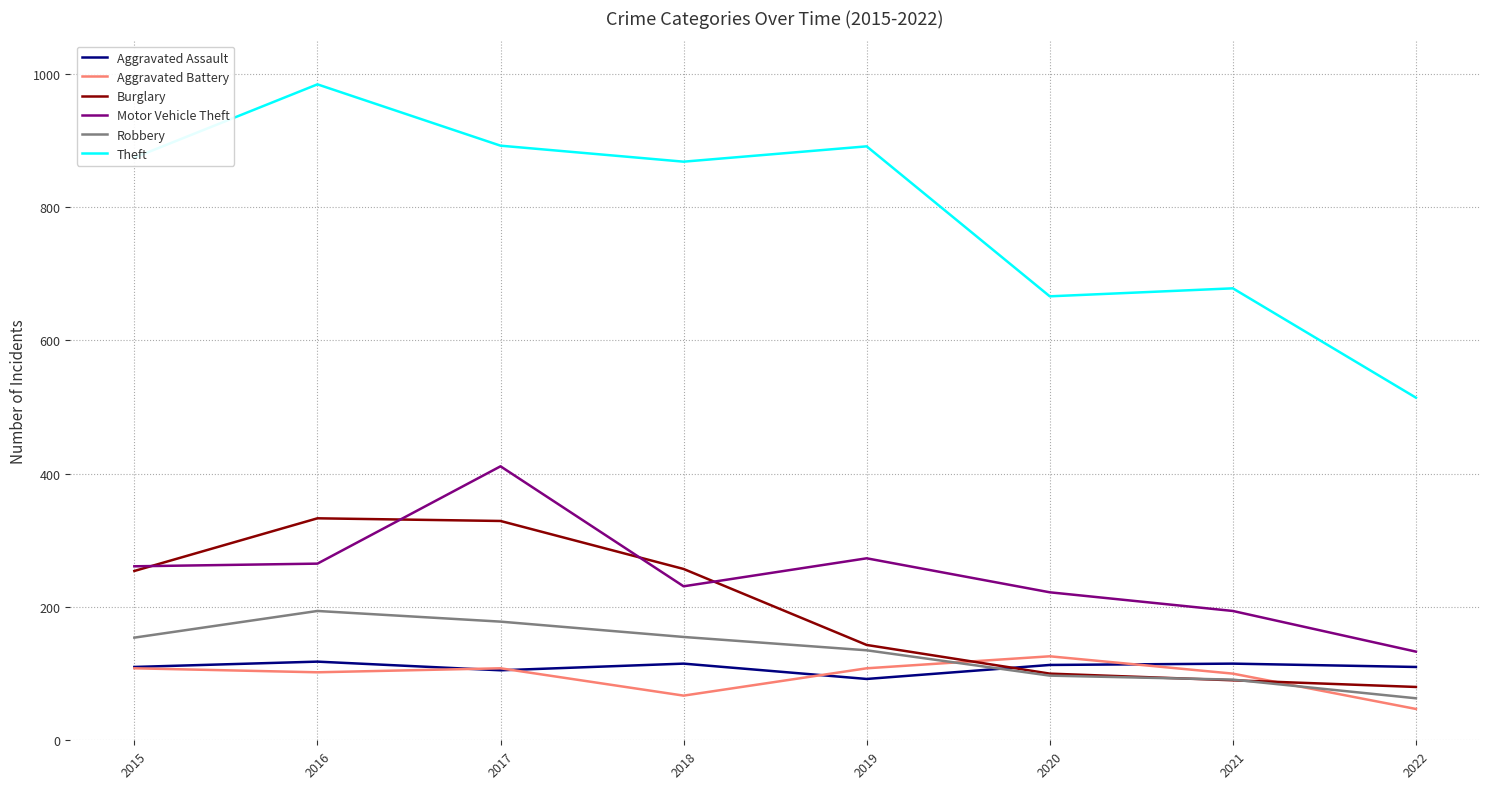

Which series has the largest range (max minus min)?

Theft